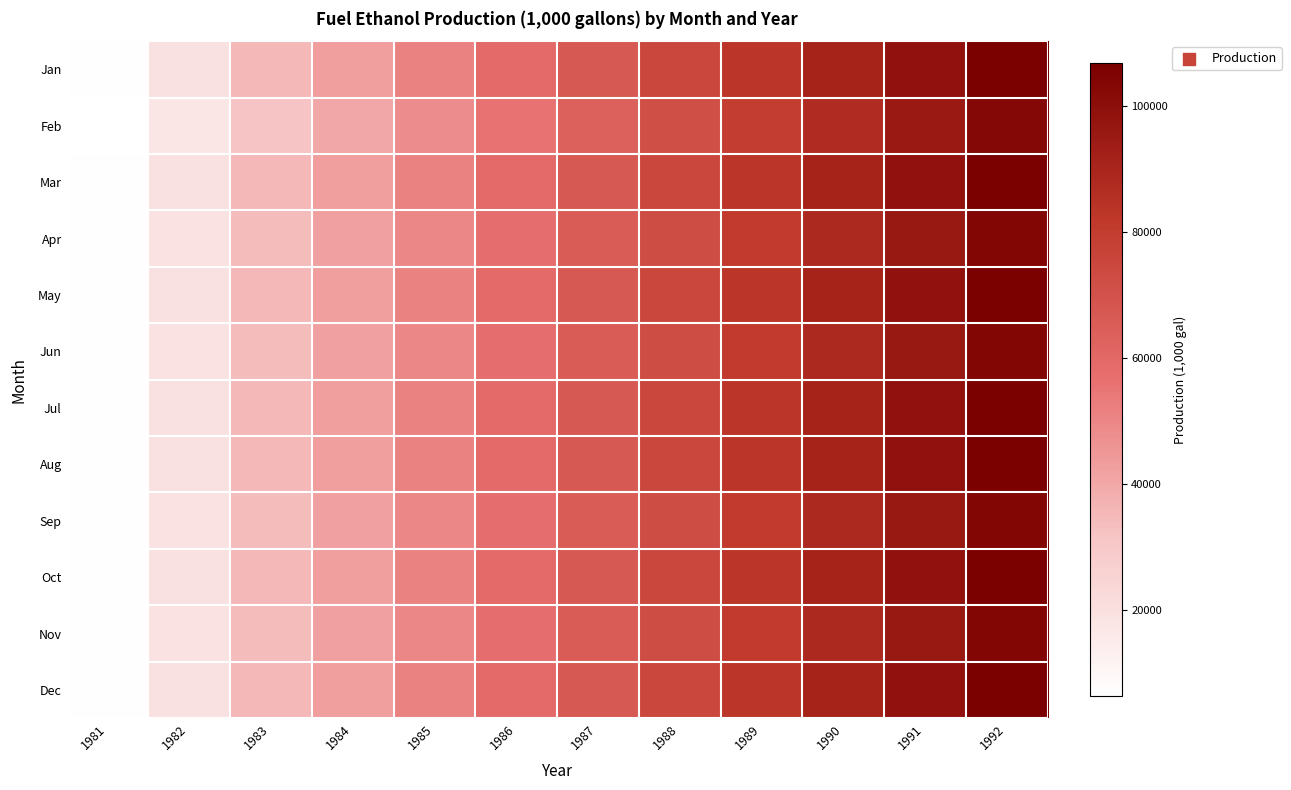

What is the spread (max minus min) of values at 1984?

2788.6